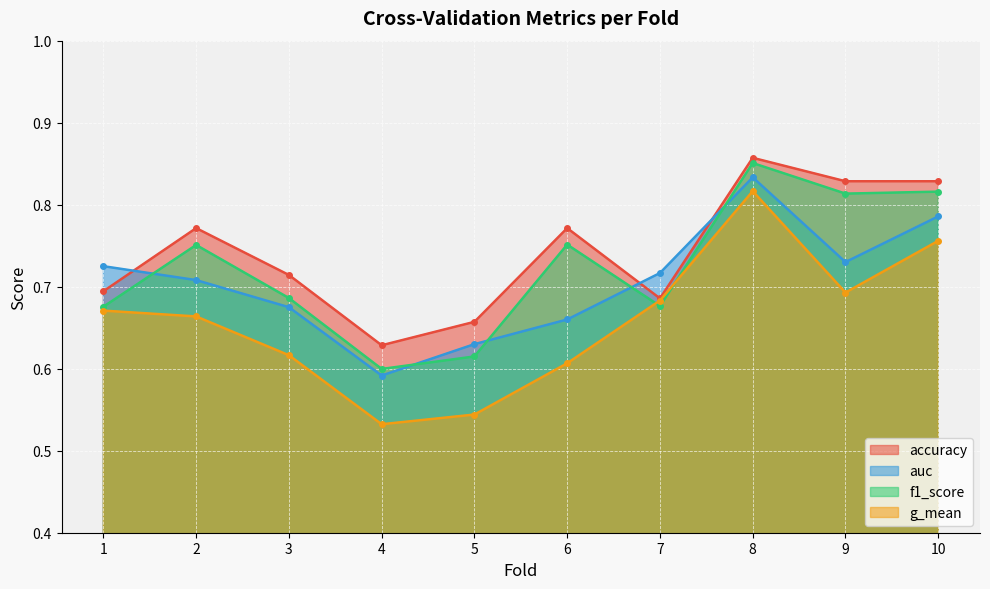

What is the sum of the auc values at 2 and 7?

1.4